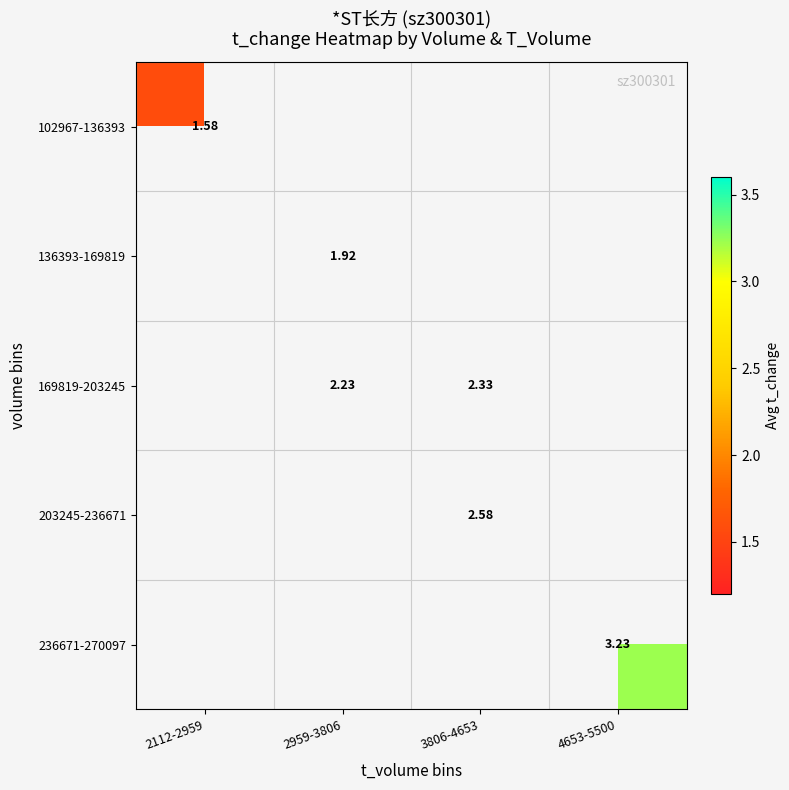

How many data points does each series have?

4